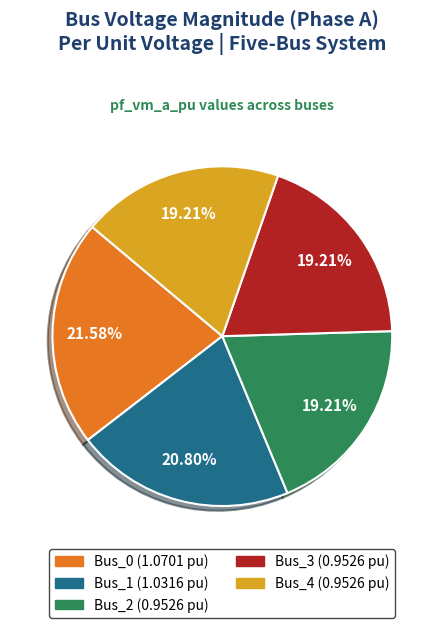

Between Bus_0 and Bus_4, which is larger?

Bus_0